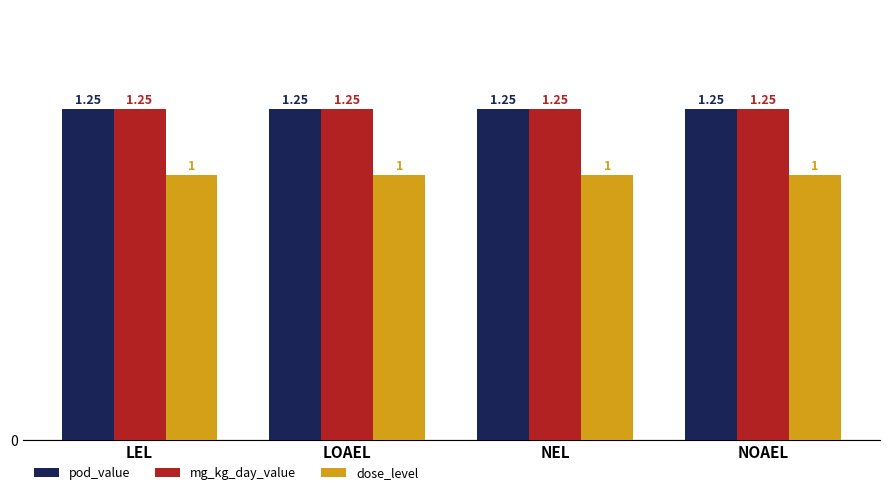

At how many categories does at least one series exceed 1?

4